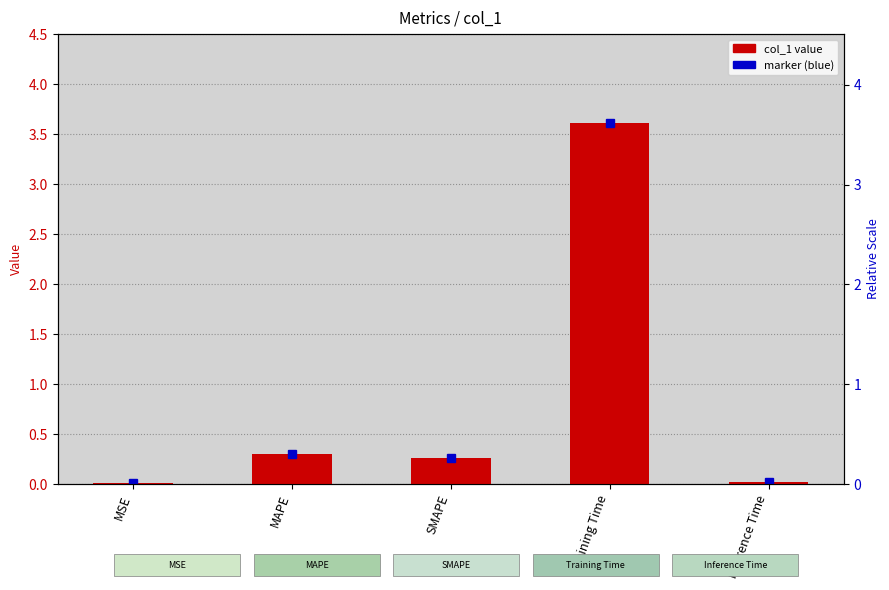

What is the label of the 5th bar from the right?

MSE